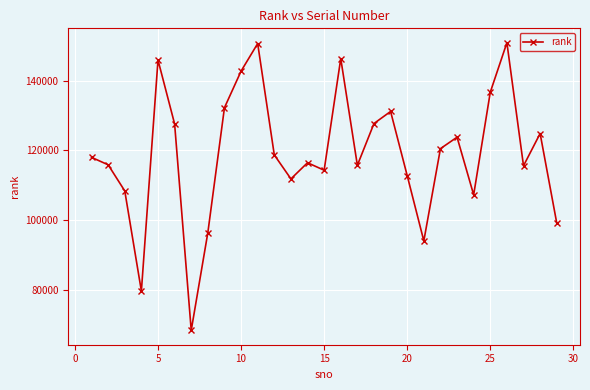

What is the minimum value shown in the chart?

68372